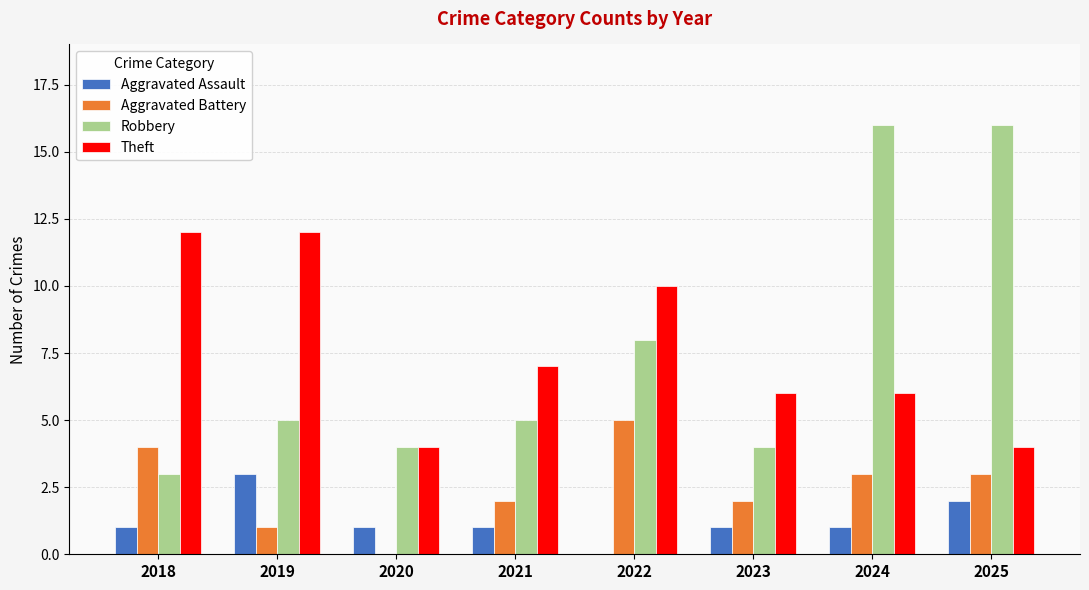

What is the sum of the Aggravated Battery values at 2024 and 2022?

8